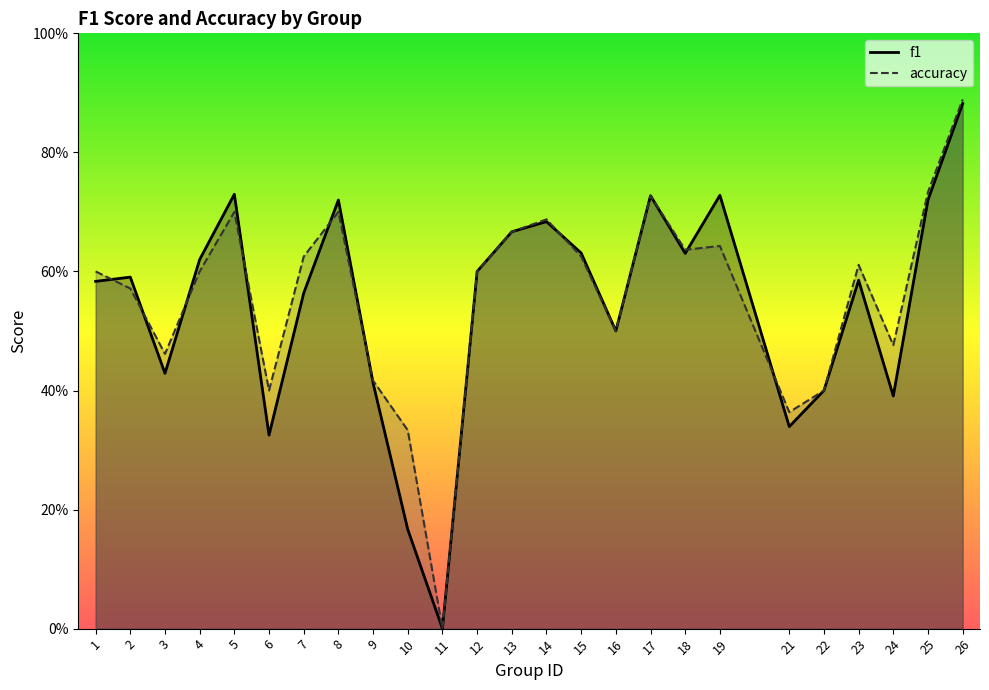

Reading left to right, list all the values displayed in this chart.

f1: 1=0.6	2=0.6	3=0.4	4=0.6	5=0.7	6=0.3	7=0.6	8=0.7	9=0.4	10=0.2	11=0.0	12=0.6	13=0.7	14=0.7	15=0.6	16=0.5	17=0.7	18=0.6	19=0.7	21=0.3	22=0.4	23=0.6	24=0.4	25=0.7	26=0.9
accuracy: 1=0.6	2=0.6	3=0.5	4=0.6	5=0.7	6=0.4	7=0.6	8=0.7	9=0.4	10=0.3	11=0.0	12=0.6	13=0.7	14=0.7	15=0.6	16=0.5	17=0.7	18=0.6	19=0.6	21=0.4	22=0.4	23=0.6	24=0.5	25=0.7	26=0.9